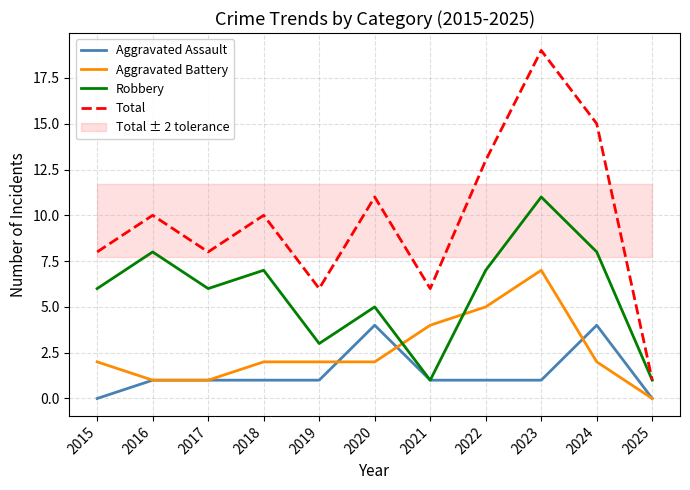

Is it true that Robbery equals 2 at 2017?

False